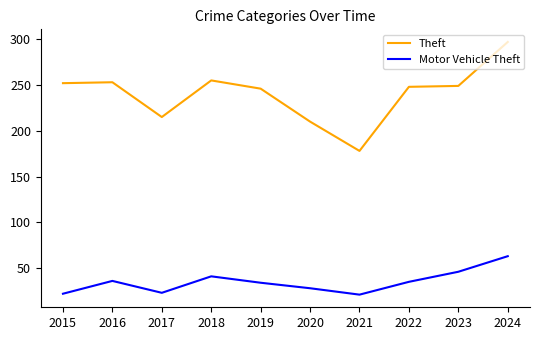

What is the sum of the Motor Vehicle Theft values at 2021 and 2019?

55